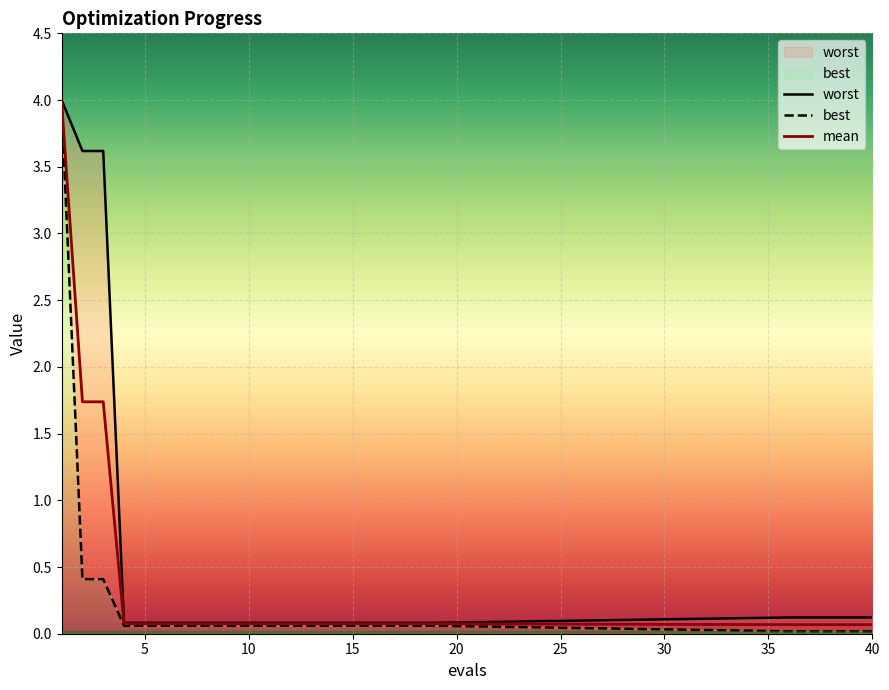

What is the sum of all mean values?

9.0